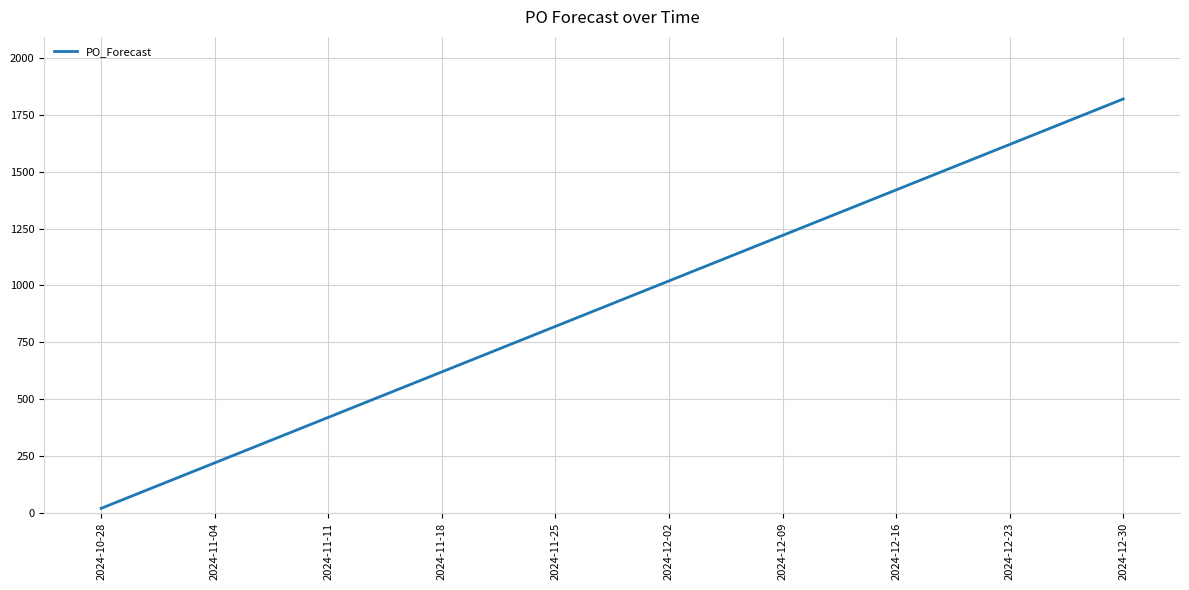

Between 2024-12-23 and 2024-12-09, which is larger?

2024-12-23